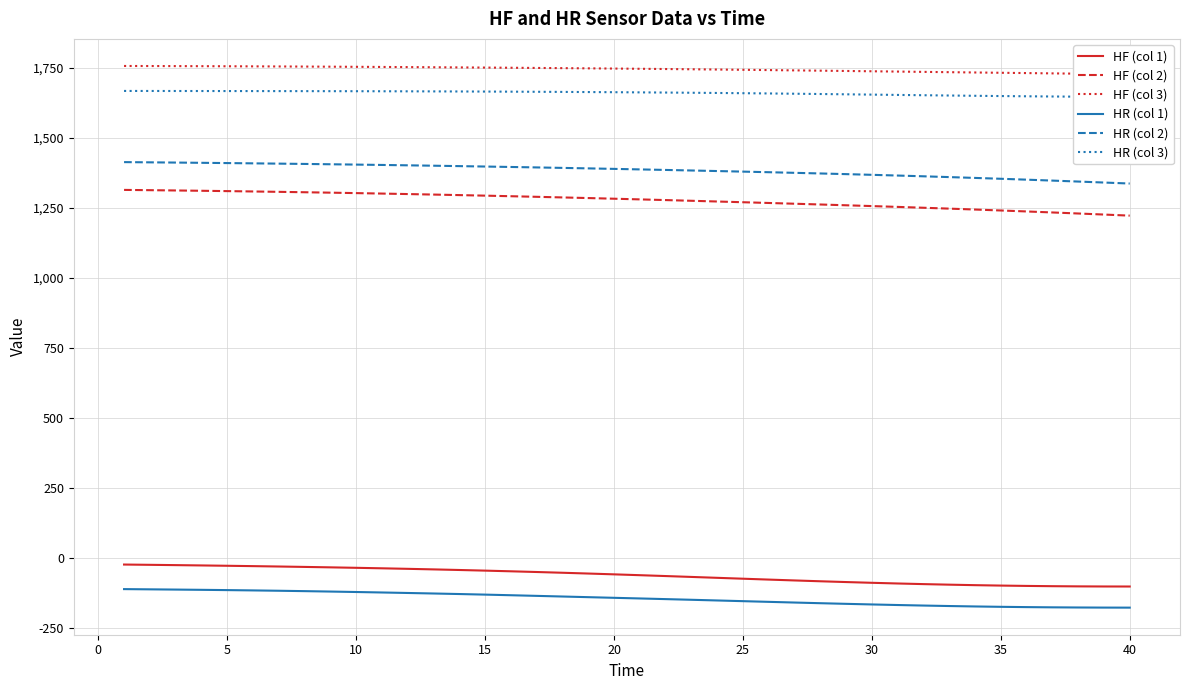

Is the value of HF (col 1) at 15 greater than the value of HR (col 1) at 15?

Yes